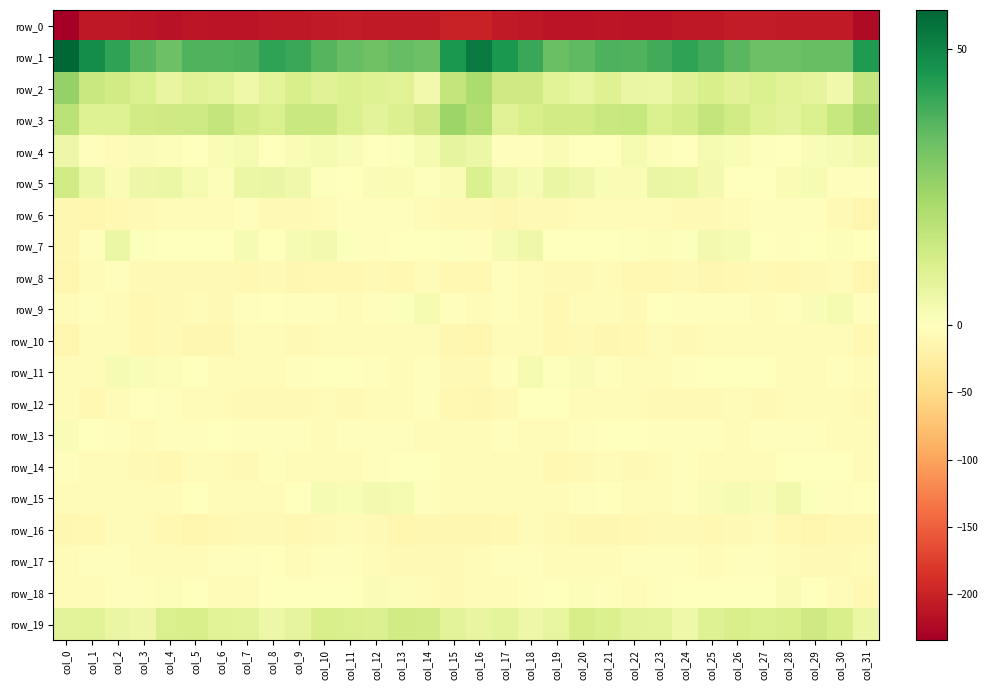

Reading left to right, what are all the values shown in this chart?

row_0: col_0=-234.3	col_1=-209.0	col_2=-209.6	col_3=-210.8	col_4=-214.7	col_5=-211.3	col_6=-212.5	col_7=-214.0	col_8=-210.0	col_9=-209.3	col_10=-207.0	col_11=-205.4	col_12=-207.2	col_13=-208.4	col_14=-208.4	col_15=-199.7	col_16=-199.7	col_17=-208.5	col_18=-209.3	col_19=-213.1	col_20=-213.4	col_21=-210.9	col_22=-213.8	col_23=-212.5	col_24=-209.4	col_25=-209.1	col_26=-205.3	col_27=-206.4	col_28=-207.5	col_29=-208.7	col_30=-208.4	col_31=-222.2
row_1: col_0=57.0	col_1=47.9	col_2=42.0	col_3=36.4	col_4=32.6	col_5=37.4	col_6=37.0	col_7=38.0	col_8=41.9	col_9=41.0	col_10=36.6	col_11=34.1	col_12=32.3	col_13=33.9	col_14=32.9	col_15=45.6	col_16=52.3	col_17=45.4	col_18=40.8	col_19=33.4	col_20=34.9	col_21=37.5	col_22=37.1	col_23=39.3	col_24=42.1	col_25=39.6	col_26=35.9	col_27=32.8	col_28=32.8	col_29=33.8	col_30=33.8	col_31=44.9
row_2: col_0=25.7	col_1=15.0	col_2=13.1	col_3=10.9	col_4=6.5	col_5=9.2	col_6=7.8	col_7=4.6	col_8=7.8	col_9=11.3	col_10=9.1	col_11=10.5	col_12=9.5	col_13=8.6	col_14=3.8	col_15=16.4	col_16=21.0	col_17=13.4	col_18=13.5	col_19=8.8	col_20=6.8	col_21=9.8	col_22=6.0	col_23=5.4	col_24=9.2	col_25=11.2	col_26=9.0	col_27=11.0	col_28=8.8	col_29=7.1	col_30=4.3	col_31=15.8
row_3: col_0=18.2	col_1=9.7	col_2=9.7	col_3=12.9	col_4=13.5	col_5=14.0	col_6=16.2	col_7=12.5	col_8=10.9	col_9=15.1	col_10=15.0	col_11=10.7	col_12=8.2	col_13=10.1	col_14=13.6	col_15=24.3	col_16=19.7	col_17=9.1	col_18=11.3	col_19=13.3	col_20=13.3	col_21=15.0	col_22=15.4	col_23=11.1	col_24=12.2	col_25=16.4	col_26=13.0	col_27=9.8	col_28=8.4	col_29=11.0	col_30=15.6	col_31=21.7
row_4: col_0=5.1	col_1=-2.0	col_2=-4.8	col_3=1.4	col_4=0.9	col_5=-1.1	col_6=2.0	col_7=2.8	col_8=-0.2	col_9=2.0	col_10=2.9	col_11=1.6	col_12=-0.9	col_13=0.6	col_14=2.7	col_15=7.4	col_16=5.7	col_17=-3.6	col_18=-2.7	col_19=1.9	col_20=-0.3	col_21=-0.2	col_22=3.1	col_23=1.3	col_24=0.3	col_25=3.0	col_26=2.2	col_27=0.8	col_28=-0.8	col_29=1.5	col_30=2.5	col_31=3.6
row_5: col_0=13.1	col_1=5.5	col_2=2.1	col_3=4.9	col_4=5.7	col_5=2.8	col_6=1.1	col_7=5.4	col_8=6.0	col_9=4.3	col_10=0.9	col_11=-1.0	col_12=1.6	col_13=2.2	col_14=0.5	col_15=2.2	col_16=10.4	col_17=4.4	col_18=2.4	col_19=5.8	col_20=4.4	col_21=2.2	col_22=1.9	col_23=6.2	col_24=5.6	col_25=3.2	col_26=-0.8	col_27=0.2	col_28=1.9	col_29=2.6	col_30=-2.1	col_31=-3.3
row_6: col_0=-11.9	col_1=-14.3	col_2=-9.3	col_3=-7.7	col_4=-5.1	col_5=-5.6	col_6=-5.4	col_7=-3.6	col_8=-7.6	col_9=-8.4	col_10=-5.3	col_11=-2.5	col_12=-2.5	col_13=-3.2	col_14=-5.6	col_15=-8.6	col_16=-7.8	col_17=-12.3	col_18=-7.9	col_19=-7.4	col_20=-5.0	col_21=-5.6	col_22=-4.9	col_23=-4.8	col_24=-8.6	col_25=-7.5	col_26=-4.1	col_27=-2.1	col_28=-3.0	col_29=-3.6	col_30=-8.1	col_31=-13.8
row_7: col_0=-11.8	col_1=-2.2	col_2=5.5	col_3=0.7	col_4=-1.0	col_5=-1.1	col_6=-0.8	col_7=2.6	col_8=-0.3	col_9=2.5	col_10=3.2	col_11=0.5	col_12=-1.9	col_13=-0.7	col_14=0.1	col_15=0.6	col_16=-2.7	col_17=2.3	col_18=4.7	col_19=-1.3	col_20=-0.7	col_21=-1.6	col_22=0.7	col_23=1.2	col_24=0.7	col_25=3.2	col_26=2.5	col_27=-0.8	col_28=-1.8	col_29=-0.9	col_30=1.0	col_31=-1.8
row_8: col_0=-13.4	col_1=-6.4	col_2=-3.4	col_3=-7.4	col_4=-7.5	col_5=-7.6	col_6=-8.4	col_7=-9.7	col_8=-8.7	col_9=-11.2	col_10=-10.7	col_11=-9.4	col_12=-8.7	col_13=-9.4	col_14=-6.0	col_15=-9.6	col_16=-9.8	col_17=-3.6	col_18=-5.2	col_19=-7.8	col_20=-8.1	col_21=-7.3	col_22=-9.4	col_23=-9.6	col_24=-8.7	col_25=-11.9	col_26=-10.1	col_27=-8.8	col_28=-9.3	col_29=-8.9	col_30=-5.7	col_31=-13.1
row_9: col_0=-6.5	col_1=-2.3	col_2=-4.5	col_3=-9.3	col_4=-7.4	col_5=-6.2	col_6=-8.6	col_7=-3.2	col_8=-1.8	col_9=-3.3	col_10=-2.8	col_11=-4.5	col_12=-3.2	col_13=0.8	col_14=2.9	col_15=-3.2	col_16=-5.7	col_17=-2.1	col_18=-6.9	col_19=-9.7	col_20=-6.2	col_21=-7.1	col_22=-7.4	col_23=-1.8	col_24=-2.7	col_25=-2.8	col_26=-3.5	col_27=-4.3	col_28=-2.0	col_29=1.7	col_30=2.8	col_31=-2.9
row_10: col_0=-13.1	col_1=-7.3	col_2=-4.3	col_3=-9.5	col_4=-8.6	col_5=-11.2	col_6=-11.8	col_7=-6.4	col_8=-6.8	col_9=-7.9	col_10=-5.2	col_11=-6.3	col_12=-5.7	col_13=-5.3	col_14=-4.4	col_15=-11.6	col_16=-13.4	col_17=-5.6	col_18=-6.1	col_19=-10.2	col_20=-8.5	col_21=-12.3	col_22=-9.8	col_23=-5.7	col_24=-8.2	col_25=-6.1	col_26=-5.8	col_27=-6.0	col_28=-5.5	col_29=-5.2	col_30=-4.8	col_31=-9.4
row_11: col_0=-5.8	col_1=-4.7	col_2=2.3	col_3=1.6	col_4=1.3	col_5=-0.6	col_6=-5.9	col_7=-5.4	col_8=-3.8	col_9=-2.8	col_10=-0.4	col_11=-0.6	col_12=-2.3	col_13=-6.1	col_14=-3.3	col_15=-7.8	col_16=-7.8	col_17=-2.6	col_18=3.1	col_19=0.7	col_20=1.8	col_21=-2.8	col_22=-5.9	col_23=-5.1	col_24=-3.5	col_25=-1.4	col_26=-0.5	col_27=-0.8	col_28=-4.0	col_29=-5.4	col_30=-3.3	col_31=-4.6
row_12: col_0=-5.5	col_1=-9.7	col_2=-3.7	col_3=-0.2	col_4=-2.9	col_5=-5.3	col_6=-6.0	col_7=-8.4	col_8=-8.4	col_9=-8.5	col_10=-6.7	col_11=-7.3	col_12=-6.7	col_13=-5.5	col_14=-3.5	col_15=-9.7	col_16=-11.5	col_17=-8.9	col_18=-1.4	col_19=-1.0	col_20=-3.7	col_21=-5.7	col_22=-6.2	col_23=-9.1	col_24=-8.4	col_25=-8.0	col_26=-6.5	col_27=-7.5	col_28=-6.0	col_29=-4.6	col_30=-4.4	col_31=-7.8
row_13: col_0=1.6	col_1=-1.2	col_2=-2.5	col_3=-4.5	col_4=-3.4	col_5=-1.9	col_6=-1.1	col_7=-2.6	col_8=-2.7	col_9=-2.7	col_10=-4.2	col_11=-3.0	col_12=-3.6	col_13=-2.4	col_14=-4.0	col_15=-7.2	col_16=-4.6	col_17=-2.1	col_18=-3.8	col_19=-4.5	col_20=-2.2	col_21=-1.6	col_22=-1.4	col_23=-2.6	col_24=-2.9	col_25=-3.1	col_26=-4.0	col_27=-3.2	col_28=-3.2	col_29=-2.6	col_30=-4.8	col_31=-6.3
row_14: col_0=-3.0	col_1=-5.8	col_2=-5.8	col_3=-8.2	col_4=-9.5	col_5=-4.7	col_6=-6.4	col_7=-8.7	col_8=-3.1	col_9=-4.1	col_10=-5.3	col_11=-5.4	col_12=-2.4	col_13=-0.9	col_14=-1.6	col_15=-5.1	col_16=-5.1	col_17=-6.8	col_18=-6.5	col_19=-9.6	col_20=-7.6	col_21=-4.0	col_22=-8.4	col_23=-6.8	col_24=-2.6	col_25=-4.9	col_26=-5.3	col_27=-4.9	col_28=-1.1	col_29=-1.5	col_30=-1.5	col_31=-3.8
row_15: col_0=-5.4	col_1=-6.6	col_2=-5.6	col_3=-5.6	col_4=-5.5	col_5=-1.2	col_6=-3.9	col_7=-7.0	col_8=-4.2	col_9=0.3	col_10=2.2	col_11=1.8	col_12=3.4	col_13=2.7	col_14=-3.0	col_15=-5.2	col_16=-6.7	col_17=-7.1	col_18=-5.3	col_19=-6.5	col_20=-3.4	col_21=-1.2	col_22=-6.0	col_23=-6.1	col_24=-2.7	col_25=1.5	col_26=2.3	col_27=2.2	col_28=3.6	col_29=0.5	col_30=-3.0	col_31=-1.8
row_16: col_0=-11.4	col_1=-9.3	col_2=-7.3	col_3=-7.2	col_4=-10.4	col_5=-13.3	col_6=-10.9	col_7=-8.8	col_8=-7.6	col_9=-10.4	col_10=-8.2	col_11=-7.1	col_12=-7.4	col_13=-13.4	col_14=-12.3	col_15=-11.6	col_16=-11.8	col_17=-9.4	col_18=-6.5	col_19=-8.8	col_20=-11.6	col_21=-12.7	col_22=-10.4	col_23=-7.6	col_24=-9.0	col_25=-10.2	col_26=-7.4	col_27=-6.6	col_28=-9.6	col_29=-14.1	col_30=-10.2	col_31=-10.9
row_17: col_0=-6.7	col_1=-3.3	col_2=-2.8	col_3=-3.9	col_4=-5.1	col_5=-6.1	col_6=-2.8	col_7=-2.9	col_8=-1.7	col_9=-4.5	col_10=-2.5	col_11=-2.9	col_12=-4.0	col_13=-9.0	col_14=-8.5	col_15=-8.2	col_16=-4.2	col_17=-3.1	col_18=-2.8	col_19=-5.0	col_20=-5.6	col_21=-5.0	col_22=-2.7	col_23=-2.2	col_24=-2.5	col_25=-4.6	col_26=-2.4	col_27=-2.7	col_28=-6.2	col_29=-9.0	col_30=-8.4	col_31=-6.9
row_18: col_0=-4.6	col_1=-4.8	col_2=-3.0	col_3=-2.1	col_4=1.2	col_5=-1.6	col_6=-4.7	col_7=-4.1	col_8=-1.8	col_9=-1.3	col_10=-0.3	col_11=-1.5	col_12=1.6	col_13=1.0	col_14=-4.6	col_15=-8.6	col_16=-5.3	col_17=-4.5	col_18=-2.7	col_19=-1.0	col_20=0.9	col_21=-3.1	col_22=-5.0	col_23=-2.8	col_24=-1.6	col_25=-0.8	col_26=-1.2	col_27=-0.4	col_28=2.0	col_29=-0.8	col_30=-6.6	col_31=-10.0
row_19: col_0=8.3	col_1=8.5	col_2=6.2	col_3=5.1	col_4=11.0	col_5=11.5	col_6=8.8	col_7=8.4	col_8=5.2	col_9=7.5	col_10=11.4	col_11=10.8	col_12=10.2	col_13=13.4	col_14=12.6	col_15=8.4	col_16=6.6	col_17=7.9	col_18=5.0	col_19=6.9	col_20=11.9	col_21=10.6	col_22=8.1	col_23=7.9	col_24=4.9	col_25=9.5	col_26=11.2	col_27=10.3	col_28=11.5	col_29=13.6	col_30=11.3	col_31=5.6